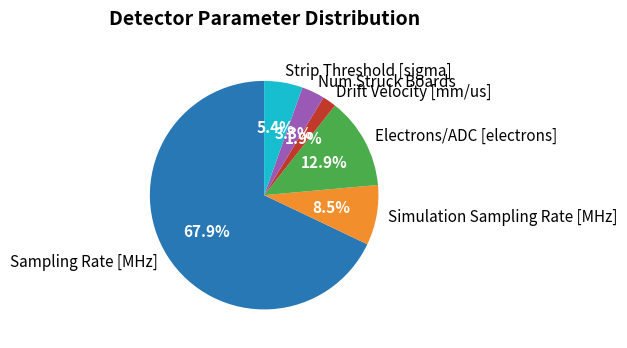

The Drift Velocity [mm/us] slice represents 2% of the pie. True or false?

True